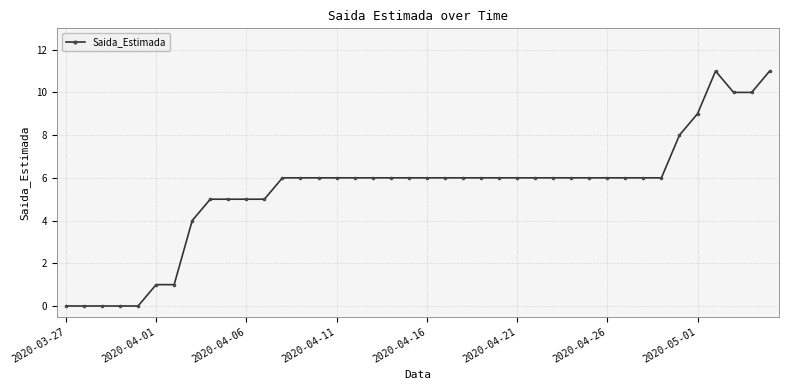

What is the greatest value displayed?

11